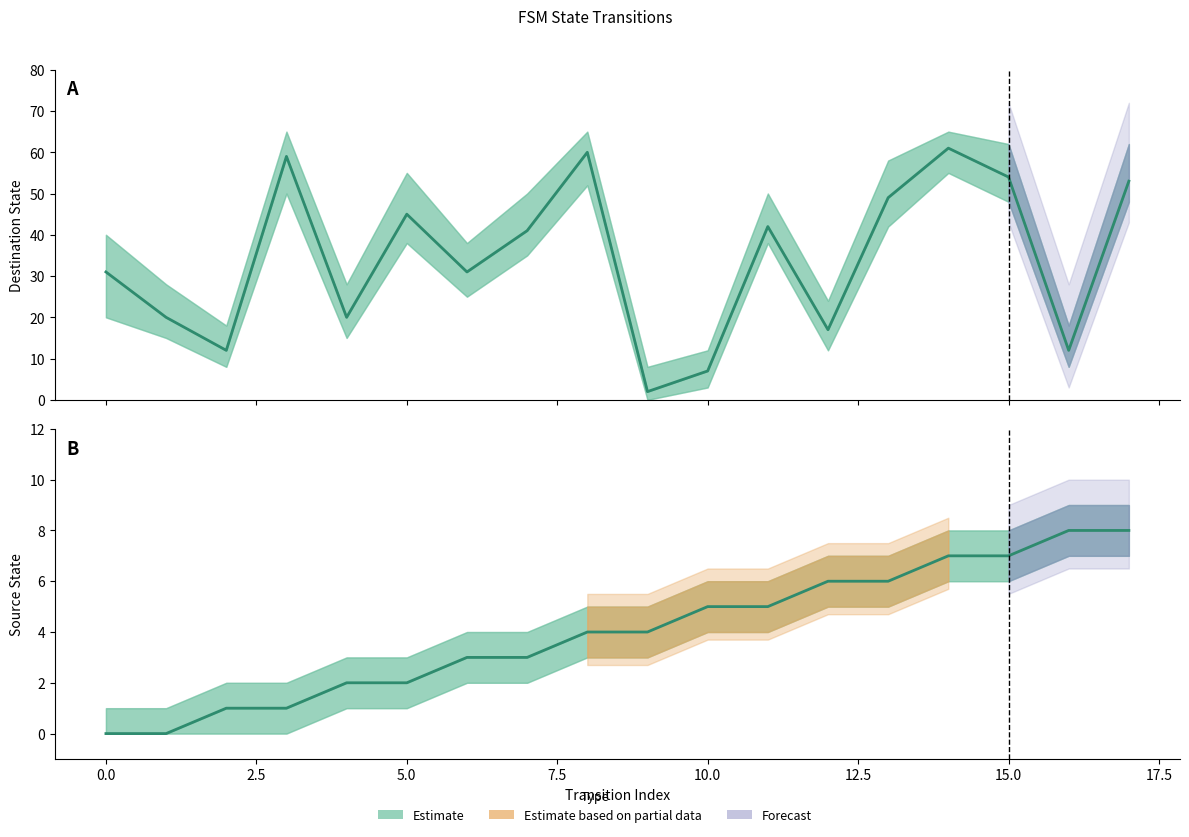

The value at 11 is 5. True or false?

True